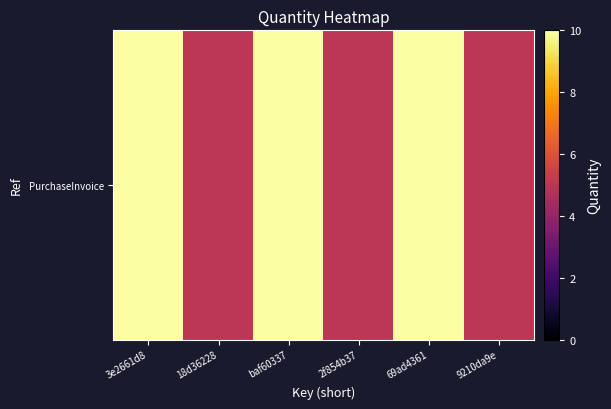

True or false: the data shows 13 at baf60337.

False